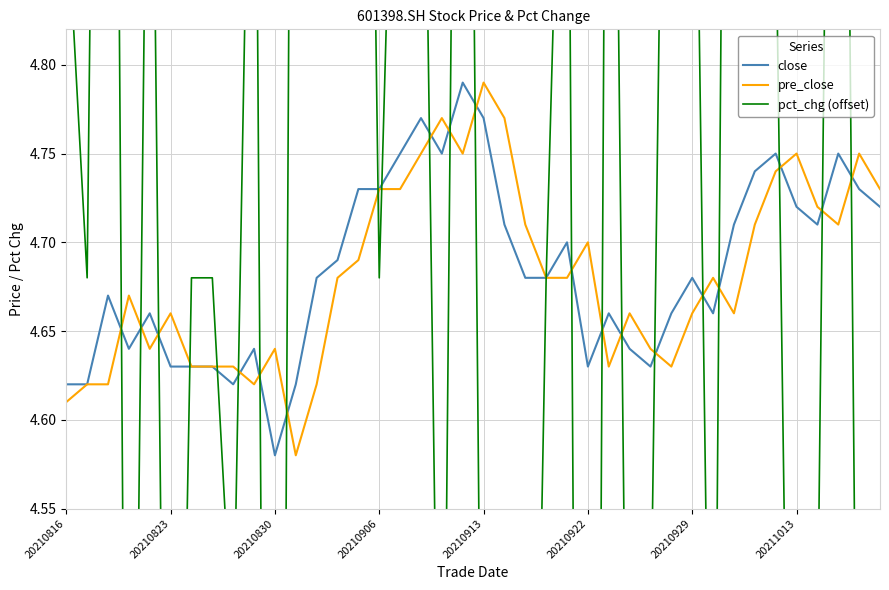

Does the chart display data point markers on the line(s)?

No